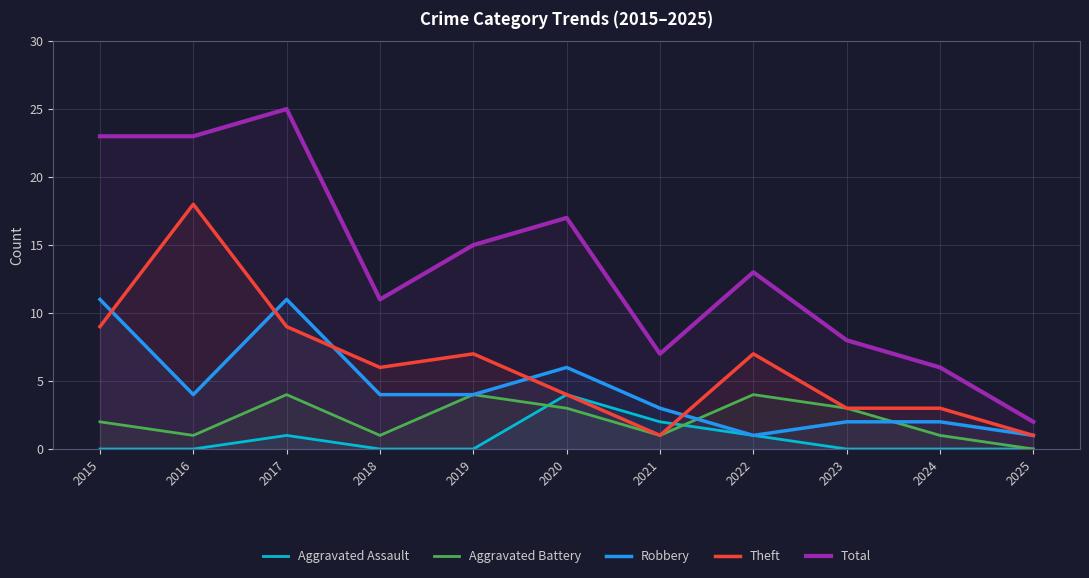

What is the value of the Theft point at the 6th from the left?

4